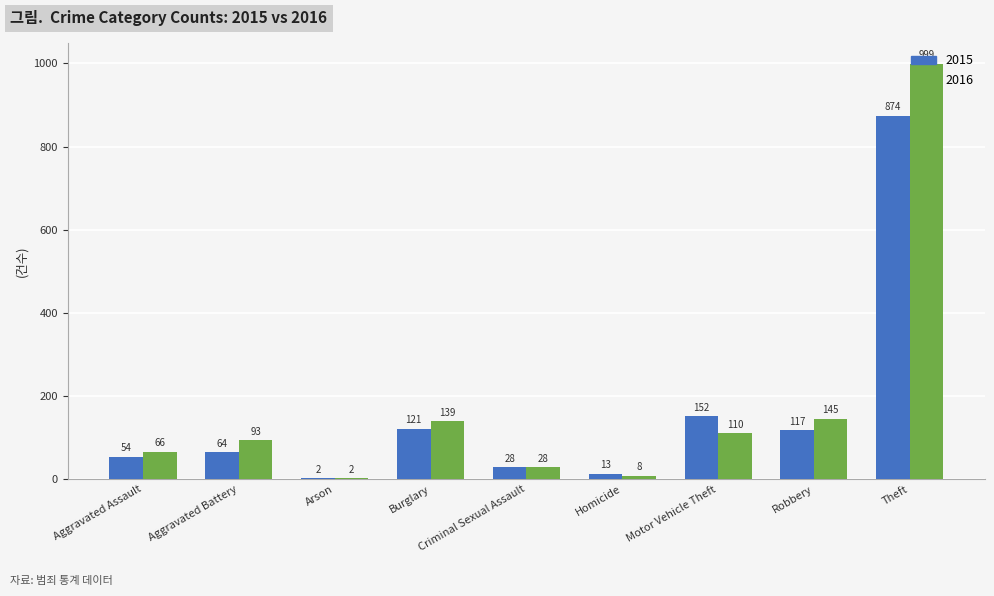

Reading left to right, transcribe all the data shown in this chart.

2015: 54	64	2	121	28	13	152	117	874
2016: 66	93	2	139	28	8	110	145	999